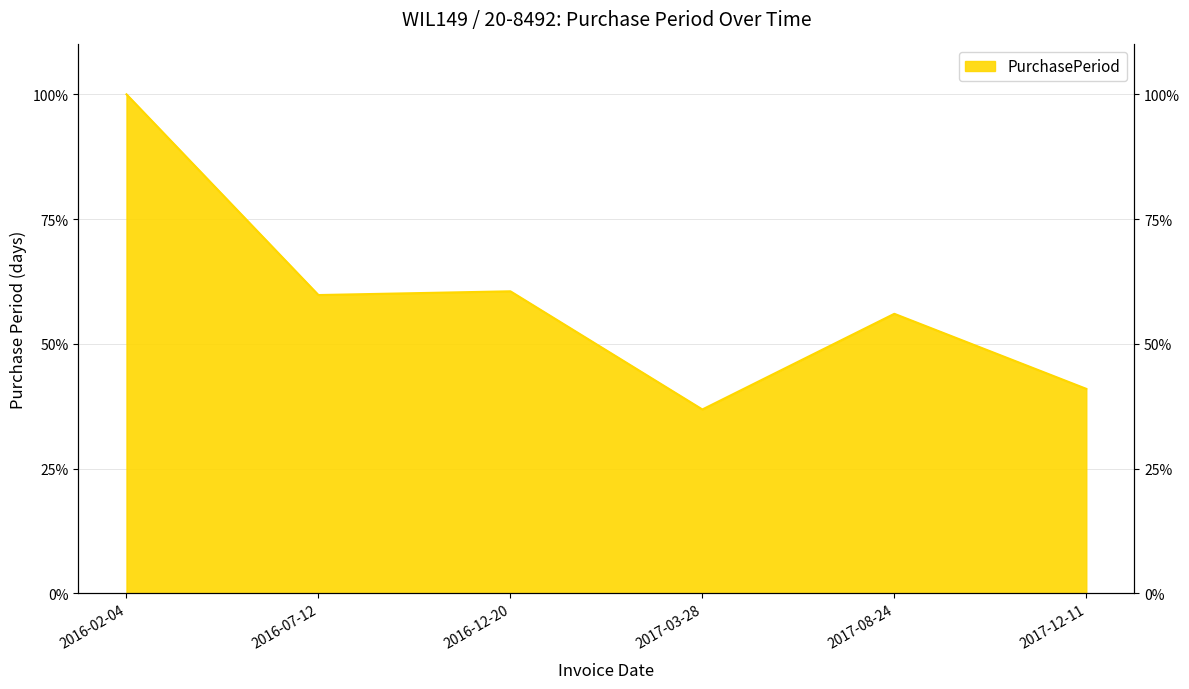

Reading right to left, transcribe all the data shown in this chart.

41.0	56.0	36.8	60.5	59.8	100.0